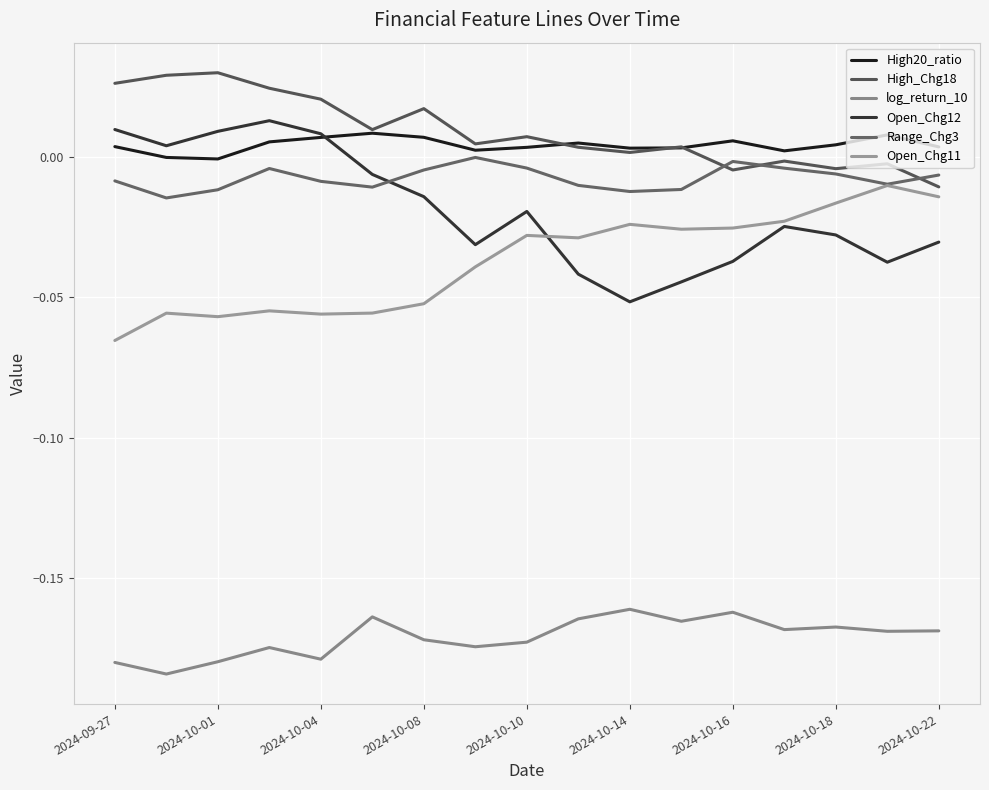

How many lines are shown in the chart?

6